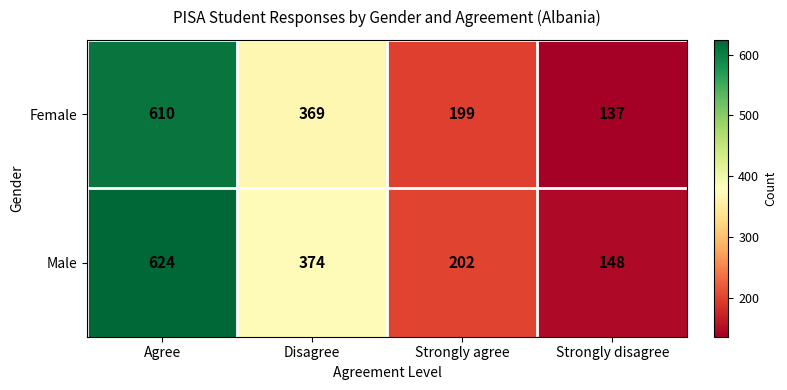

Which category has the highest value across all series?

Agree